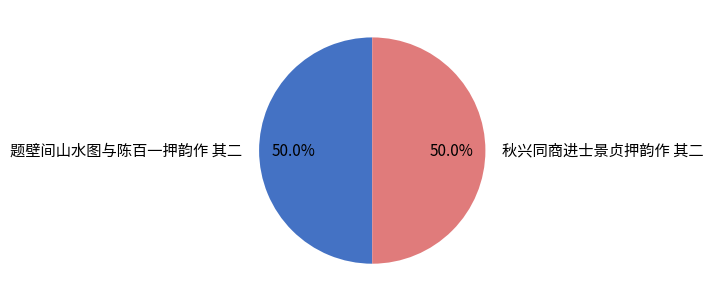

Is it true that 秋兴同商进士景贞押韵作 其二 is 57% of the pie?

False